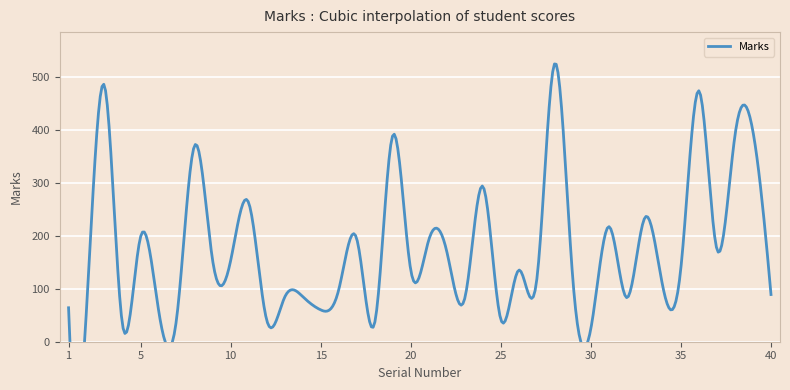

List the labels in order of value, largest first.

28, 3, 36, 39, 19, 38, 8, 24, 11, 33, 31, 5, 17, 21, 37, 22, 9, 10, 35, 20, 26, 27, 29, 34, 16, 40, 14, 13, 32, 23, 1, 2, 15, 6, 7, 25, 12, 18, 4, 30